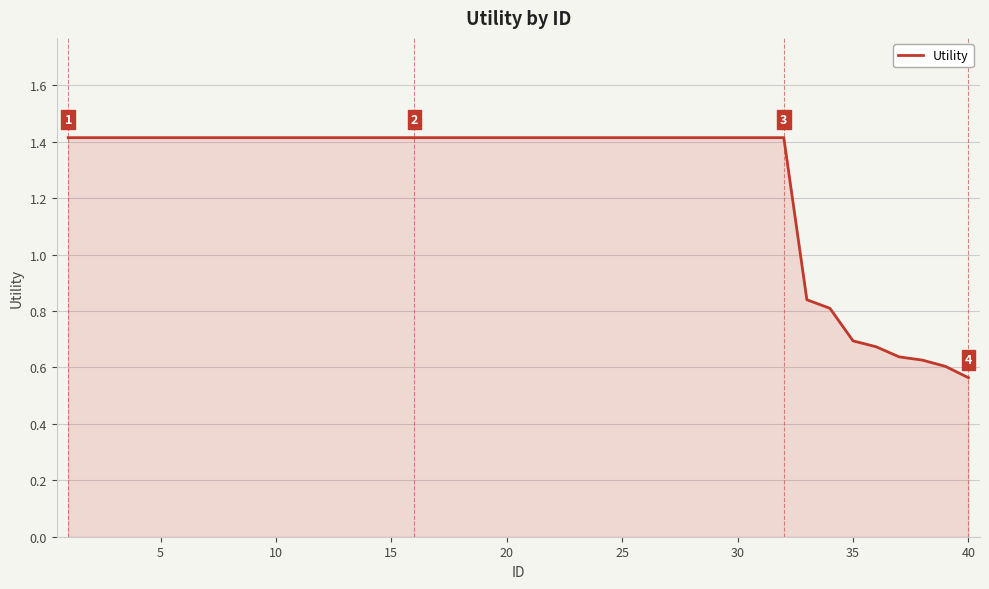

What is the difference between the maximum and minimum values?

0.9